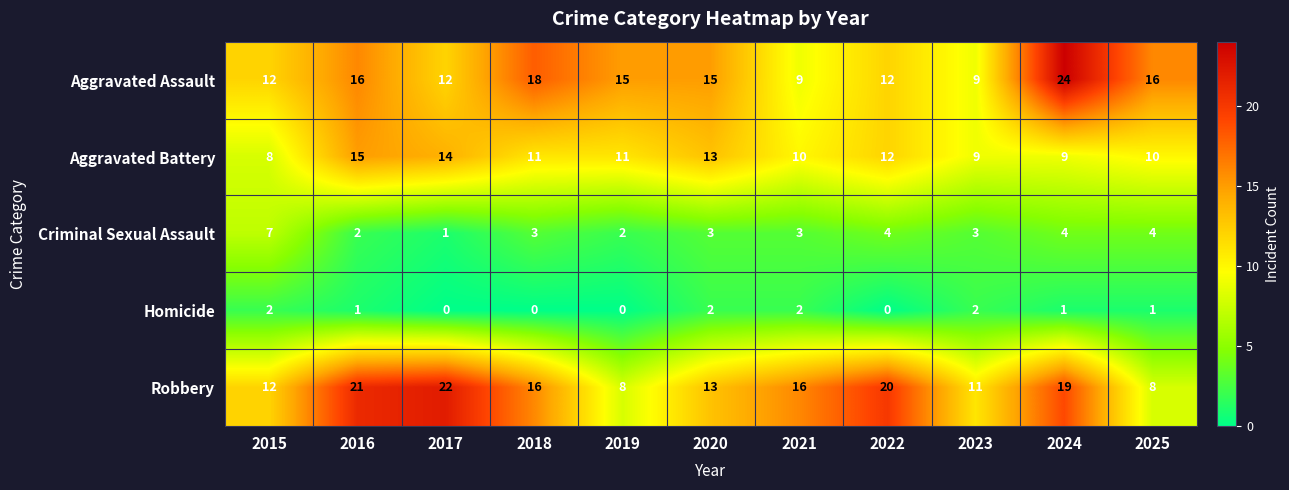

What is the maximum value for Criminal Sexual Assault?

7